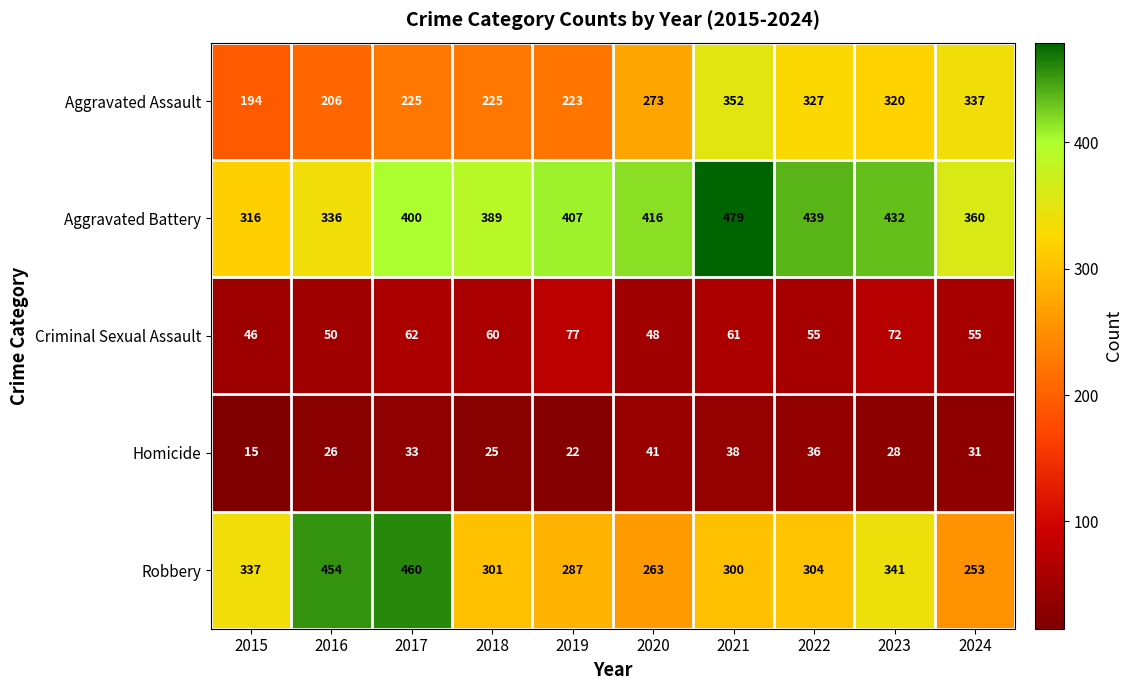

Is the value of Aggravated Battery at 2016 greater than the value of Homicide at 2016?

Yes